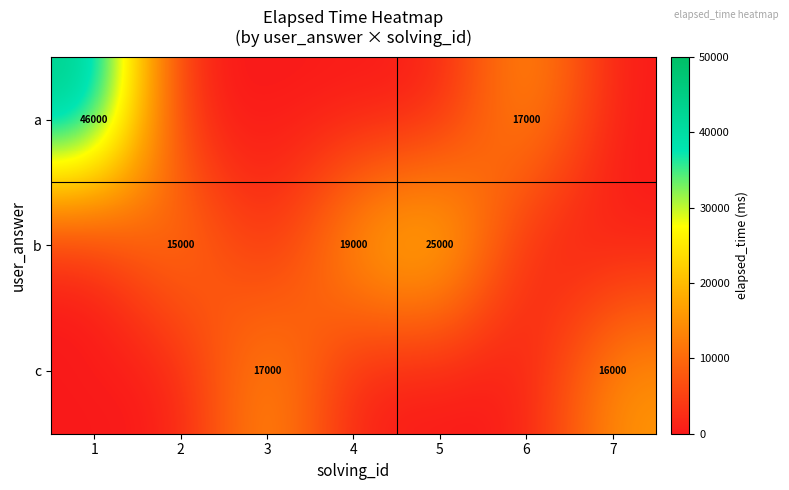

What is the spread (max minus min) of values at 3?

17000